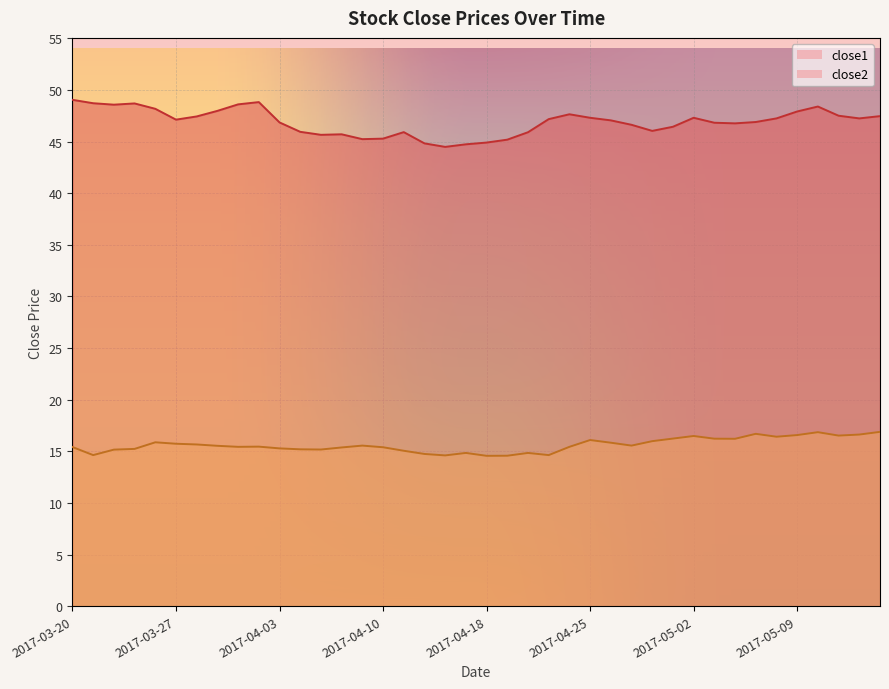

Reading left to right, what are all the values shown in this chart?

close1: 2017-03-20=49.1	2017-03-21=48.7	2017-03-22=48.6	2017-03-23=48.7	2017-03-24=48.2	2017-03-27=47.1	2017-03-28=47.4	2017-03-29=48.0	2017-03-30=48.6	2017-03-31=48.8	2017-04-03=46.9	2017-04-04=46.0	2017-04-05=45.7	2017-04-06=45.7	2017-04-07=45.2	2017-04-10=45.3	2017-04-11=45.9	2017-04-12=44.8	2017-04-13=44.5	2017-04-17=44.7	2017-04-18=44.9	2017-04-19=45.2	2017-04-20=45.9	2017-04-21=47.2	2017-04-24=47.7	2017-04-25=47.3	2017-04-26=47.1	2017-04-27=46.6	2017-04-28=46.0	2017-05-01=46.4	2017-05-02=47.3	2017-05-03=46.8	2017-05-04=46.8	2017-05-05=46.9	2017-05-08=47.3	2017-05-09=47.9	2017-05-10=48.4	2017-05-11=47.5	2017-05-12=47.3	2017-05-15=47.5
close2: 2017-03-20=15.4	2017-03-21=14.6	2017-03-22=15.2	2017-03-23=15.2	2017-03-24=15.9	2017-03-27=15.7	2017-03-28=15.7	2017-03-29=15.5	2017-03-30=15.4	2017-03-31=15.5	2017-04-03=15.3	2017-04-04=15.2	2017-04-05=15.2	2017-04-06=15.4	2017-04-07=15.6	2017-04-10=15.4	2017-04-11=15.1	2017-04-12=14.7	2017-04-13=14.6	2017-04-17=14.8	2017-04-18=14.6	2017-04-19=14.6	2017-04-20=14.8	2017-04-21=14.6	2017-04-24=15.4	2017-04-25=16.1	2017-04-26=15.8	2017-04-27=15.6	2017-04-28=16.0	2017-05-01=16.2	2017-05-02=16.5	2017-05-03=16.2	2017-05-04=16.2	2017-05-05=16.7	2017-05-08=16.4	2017-05-09=16.6	2017-05-10=16.9	2017-05-11=16.5	2017-05-12=16.6	2017-05-15=16.9